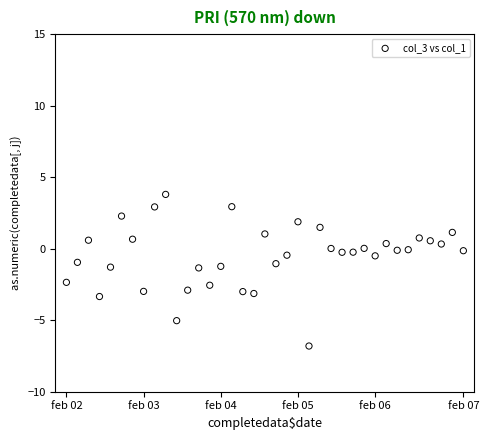

What is the range of X values (max minus min)?

36.0